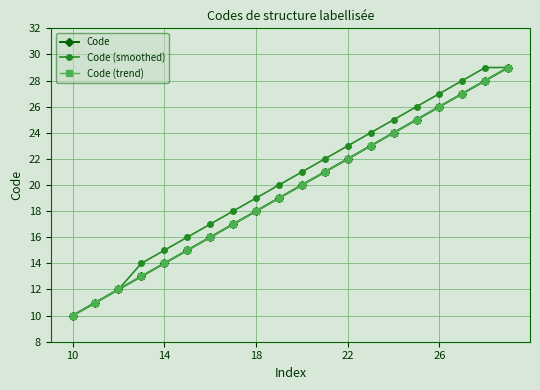

Does the chart have visible grid lines?

Yes